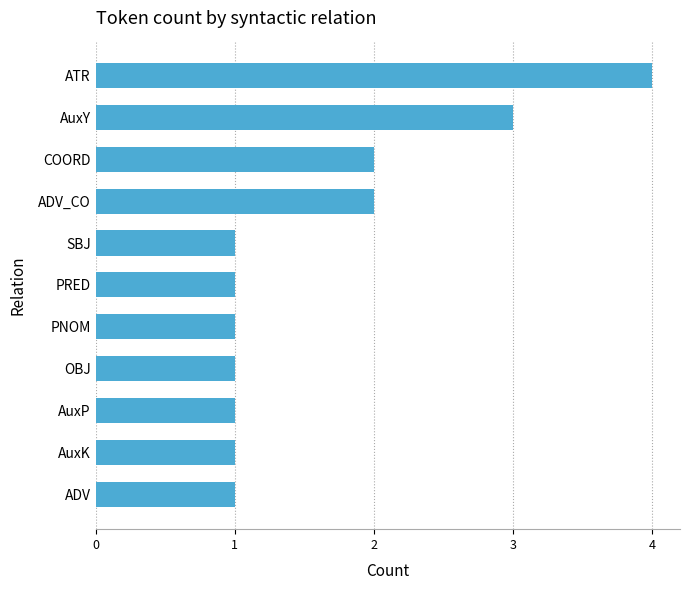

What is the average value?

2